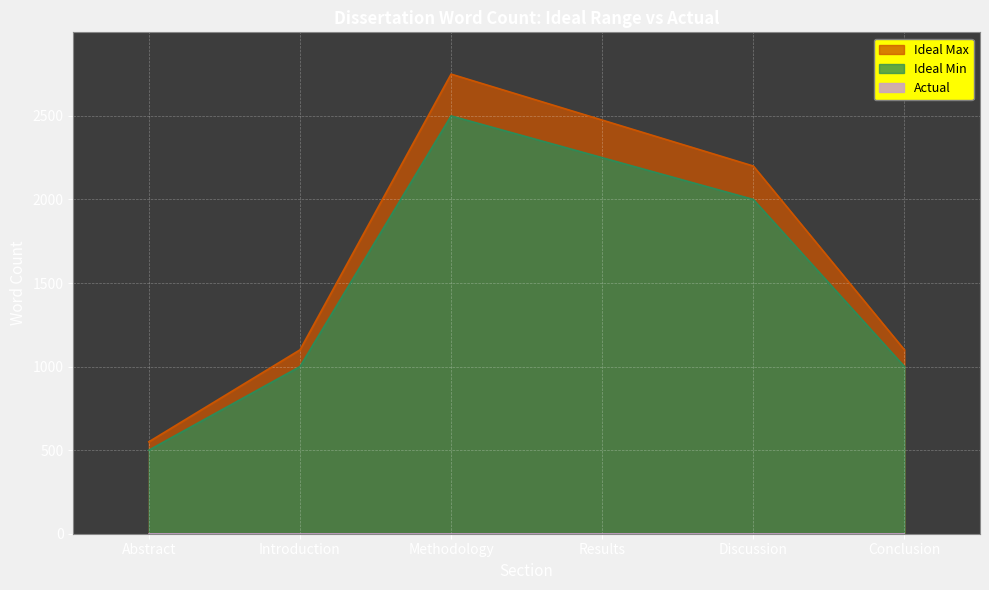

The Ideal Max series shows 3443 at Results. True or false?

False